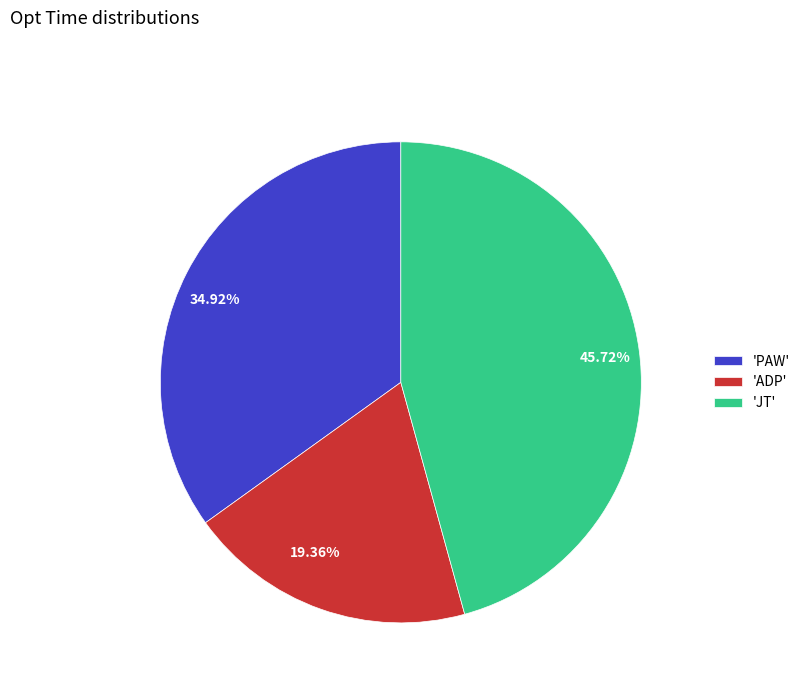

Between 34.92% and 19.36%, which is larger?

34.92%